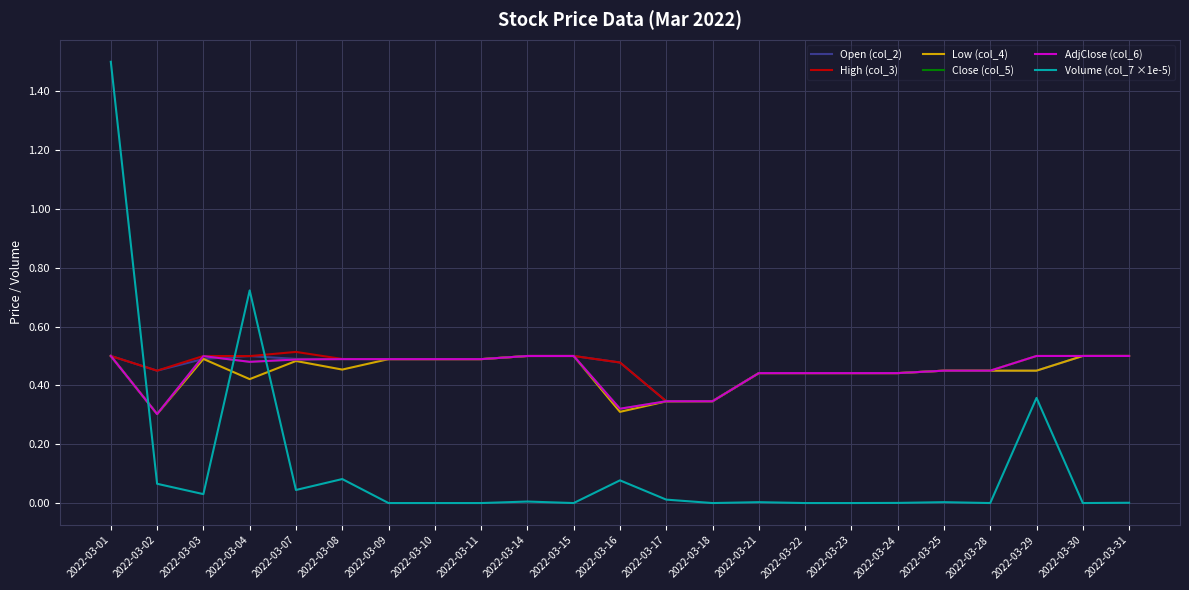

How many lines are shown in the chart?

6